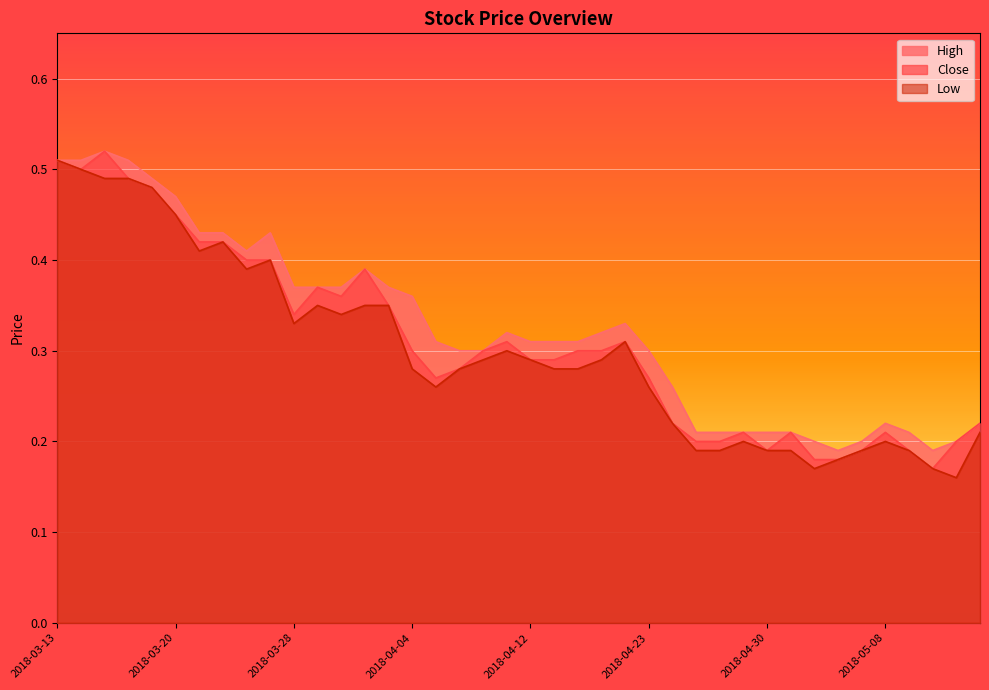

Rank the series at 2018-04-30 from highest to lowest value.

High, Close, Low